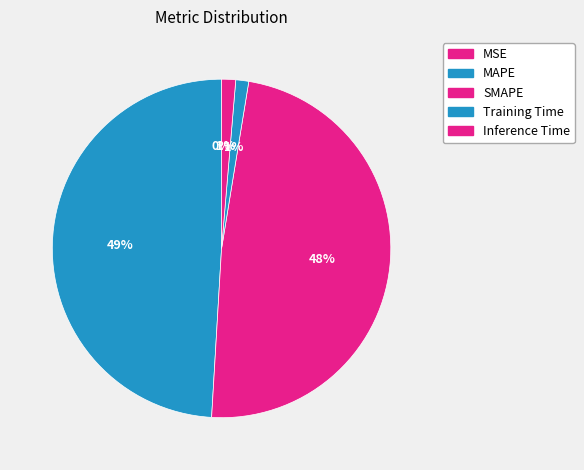

Is it true that Inference Time is 1% of the pie?

True